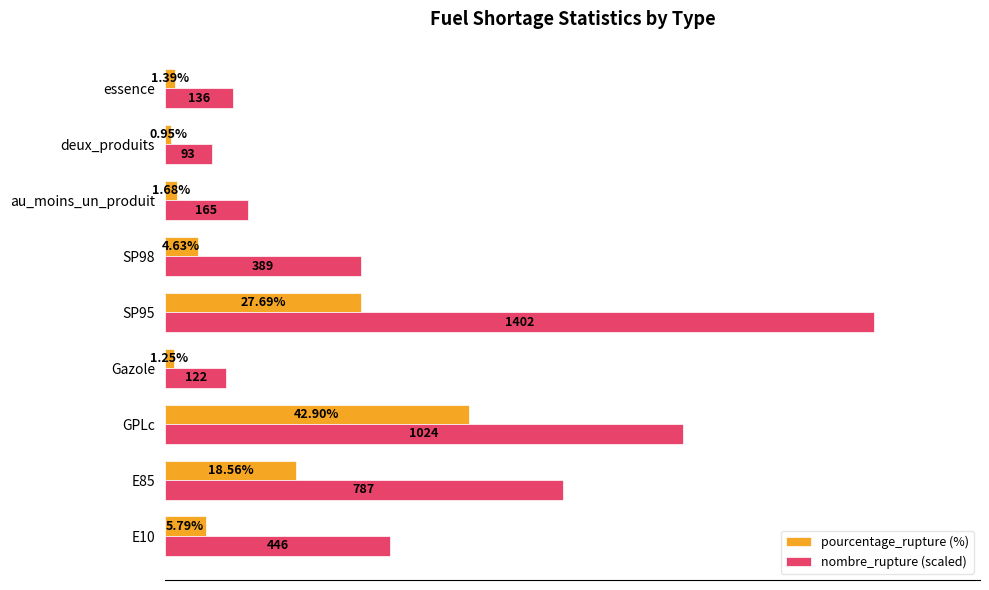

Rank the categories by pourcentage_rupture (%) value from highest to lowest.

GPLc, SP95, E85, E10, SP98, au_moins_un_produit, essence, Gazole, deux_produits